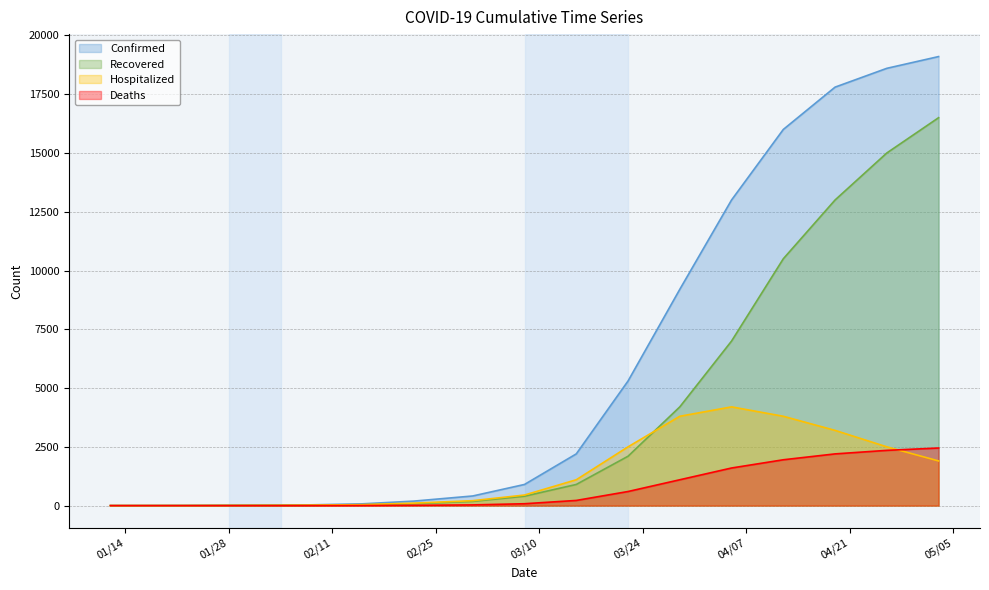

Reading left to right, extract all data points from this chart.

Confirmed: 1	2	4	14	19	25	32	75	191	410	900	2200	5300	9200	13000	16000	17800	18600	19100
Recovered: 0	0	2	6	8	10	11	31	80	180	400	900	2100	4200	7000	10500	13000	15000	16500
Hospitalized: 1	2	2	8	11	15	22	41	105	210	450	1100	2500	3800	4200	3800	3200	2500	1900
Deaths: 0	0	0	0	0	0	0	3	12	30	80	220	600	1100	1600	1950	2200	2350	2450